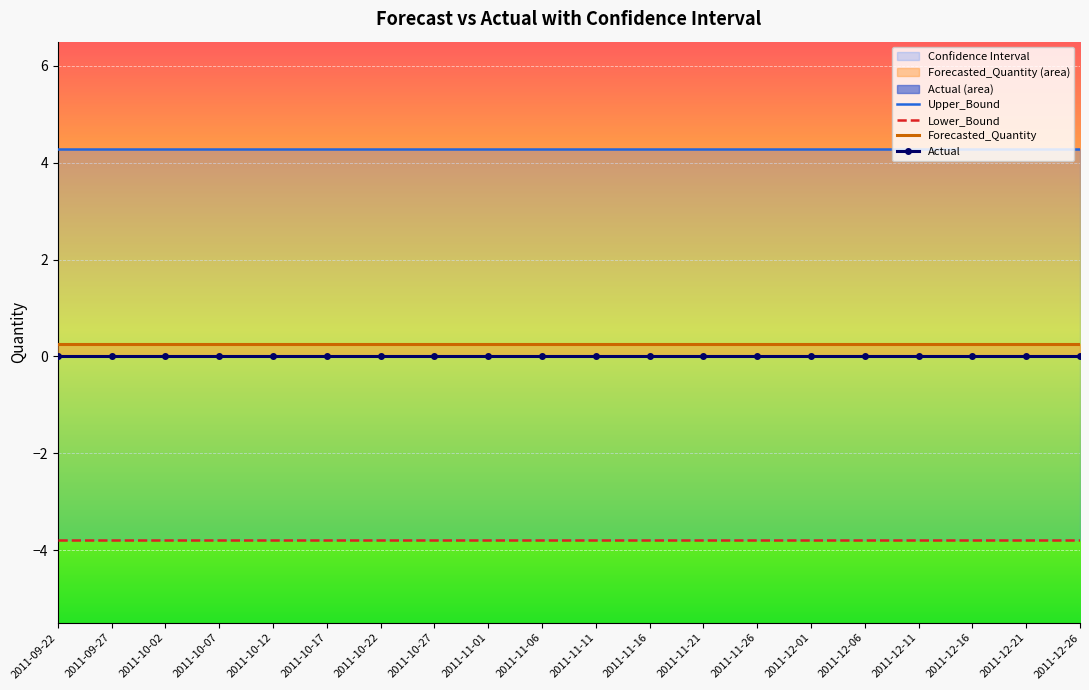

Is the value of Lower_Bound at 2011-10-22 greater than the value of Upper_Bound at 2011-10-12?

No